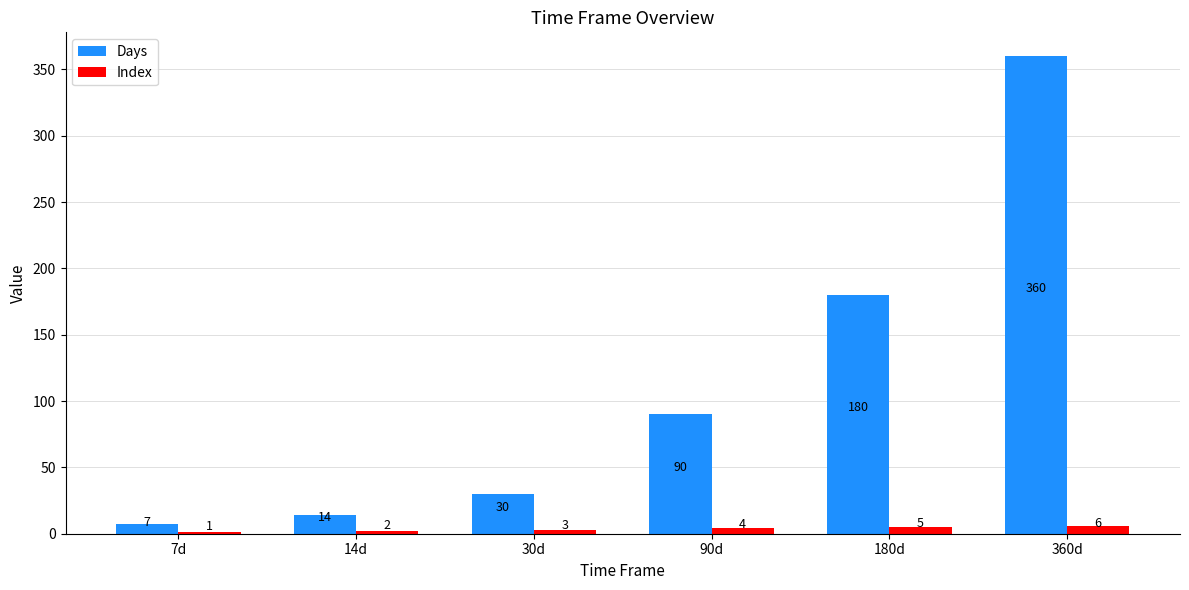

What is the difference between the Index values at 180d and 90d?

1